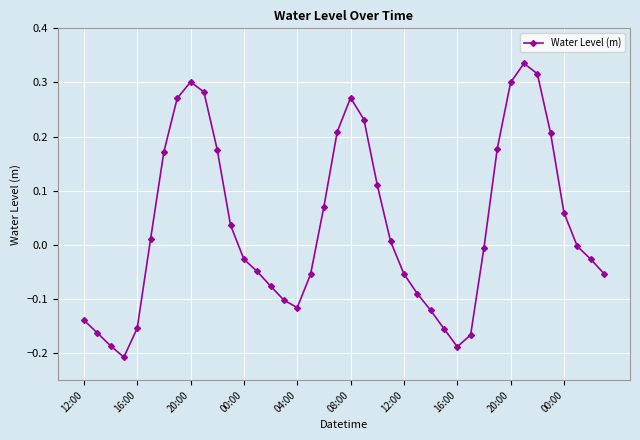

What is the sum of all values?

1.4